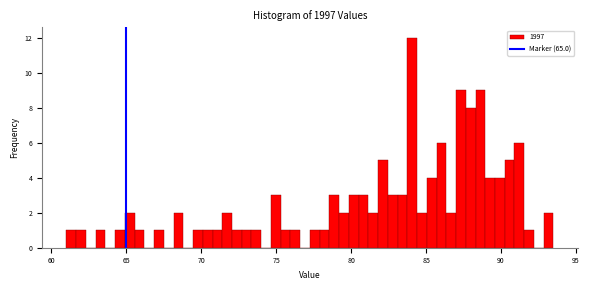

Around what value on the x-axis is the tallest bar? Give the approximate position of its centre, as read against the axis.

84.0